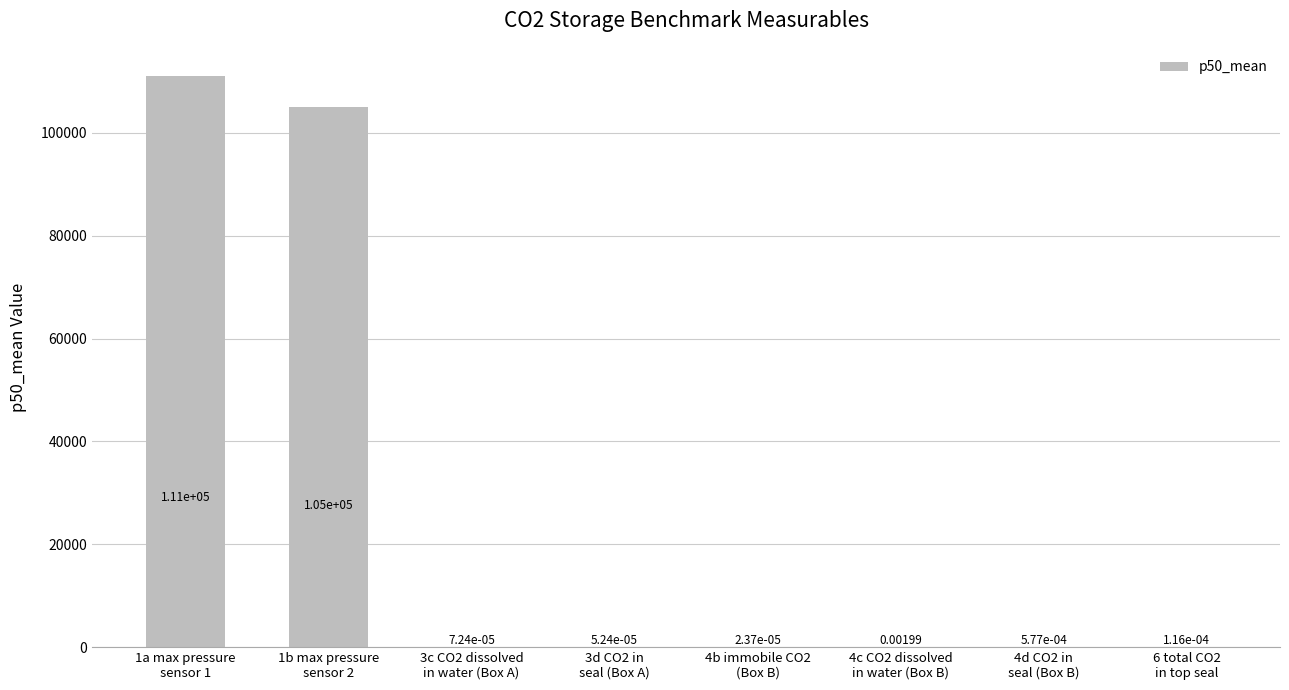

Which label corresponds to the smallest value in the chart?

4b immobile CO2
(Box B)